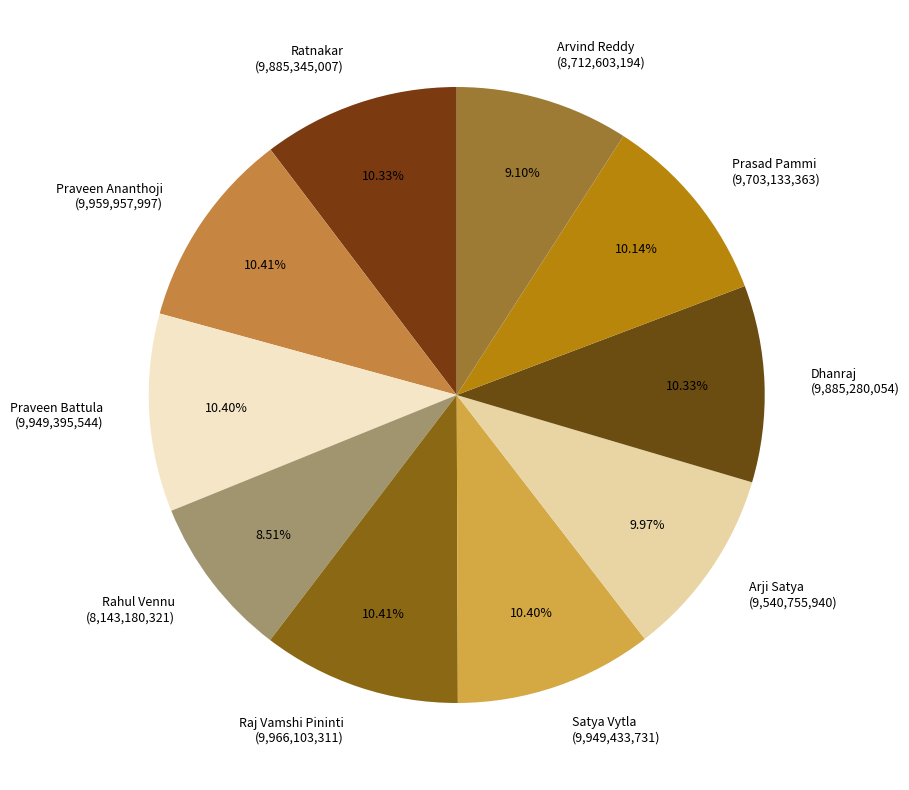

Which slice is the smallest?

Rahul Vennu